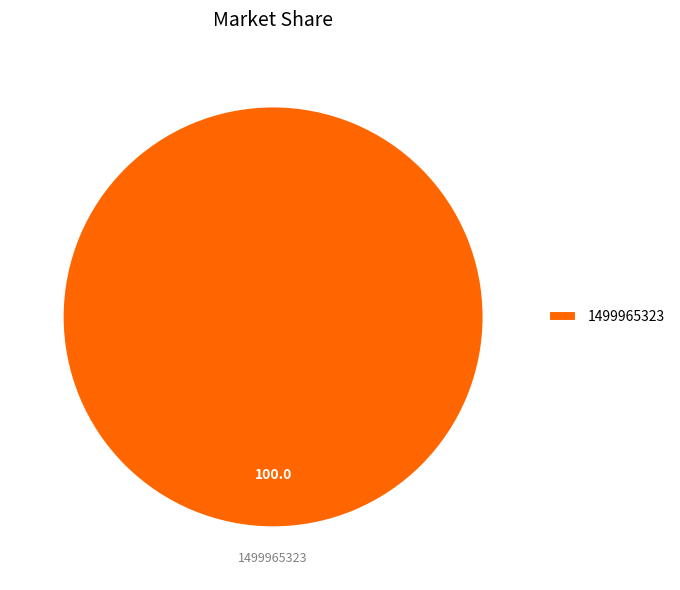

What is the majority slice?

1499965323